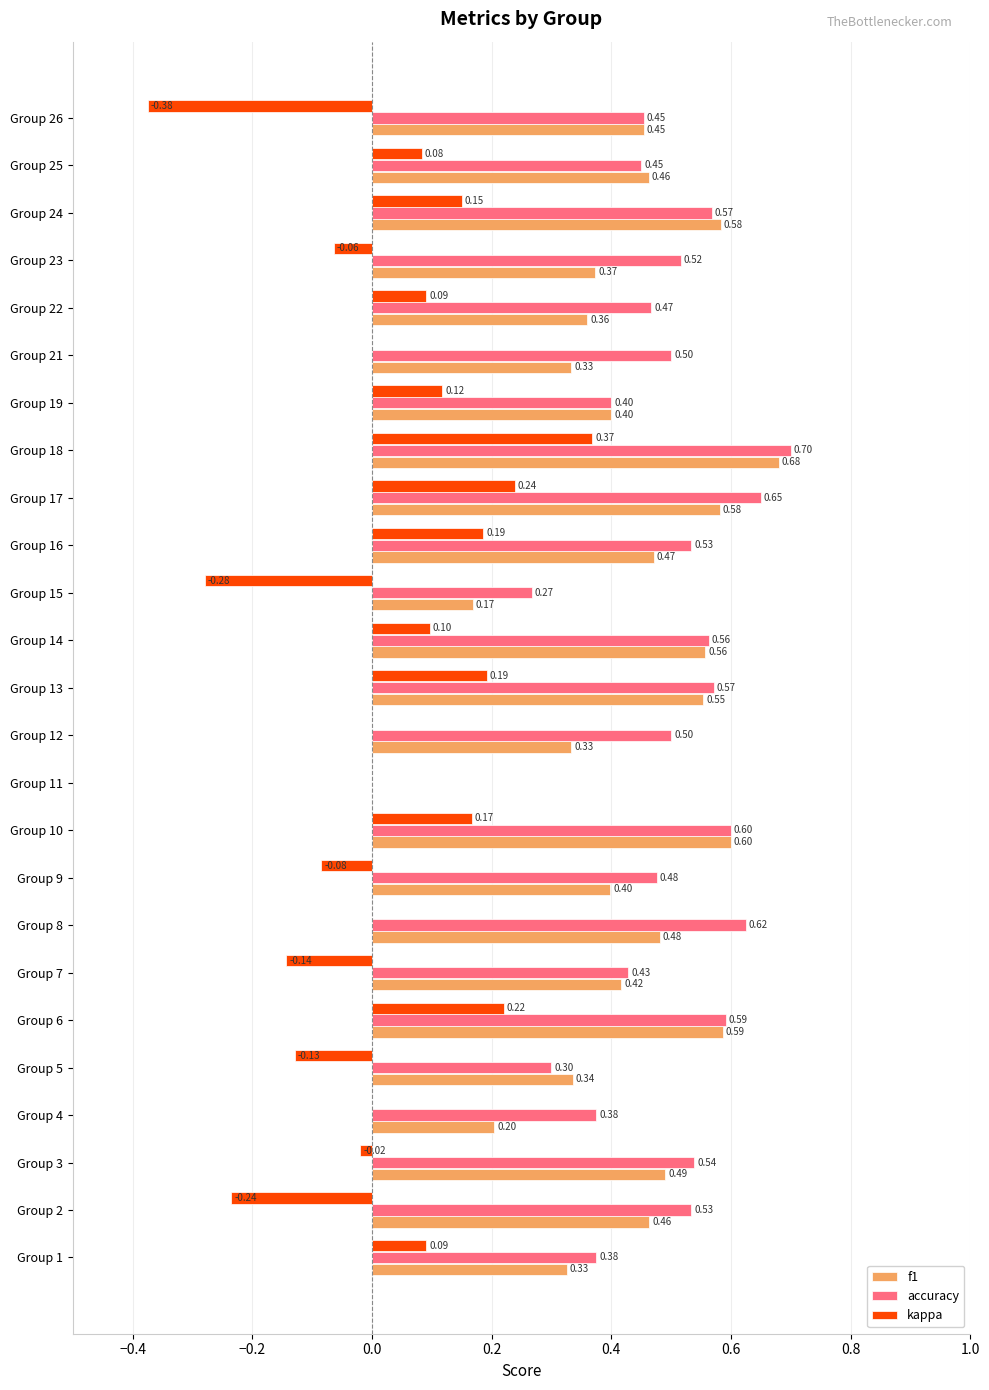

At which category is the sum across all series the highest?

Group 18